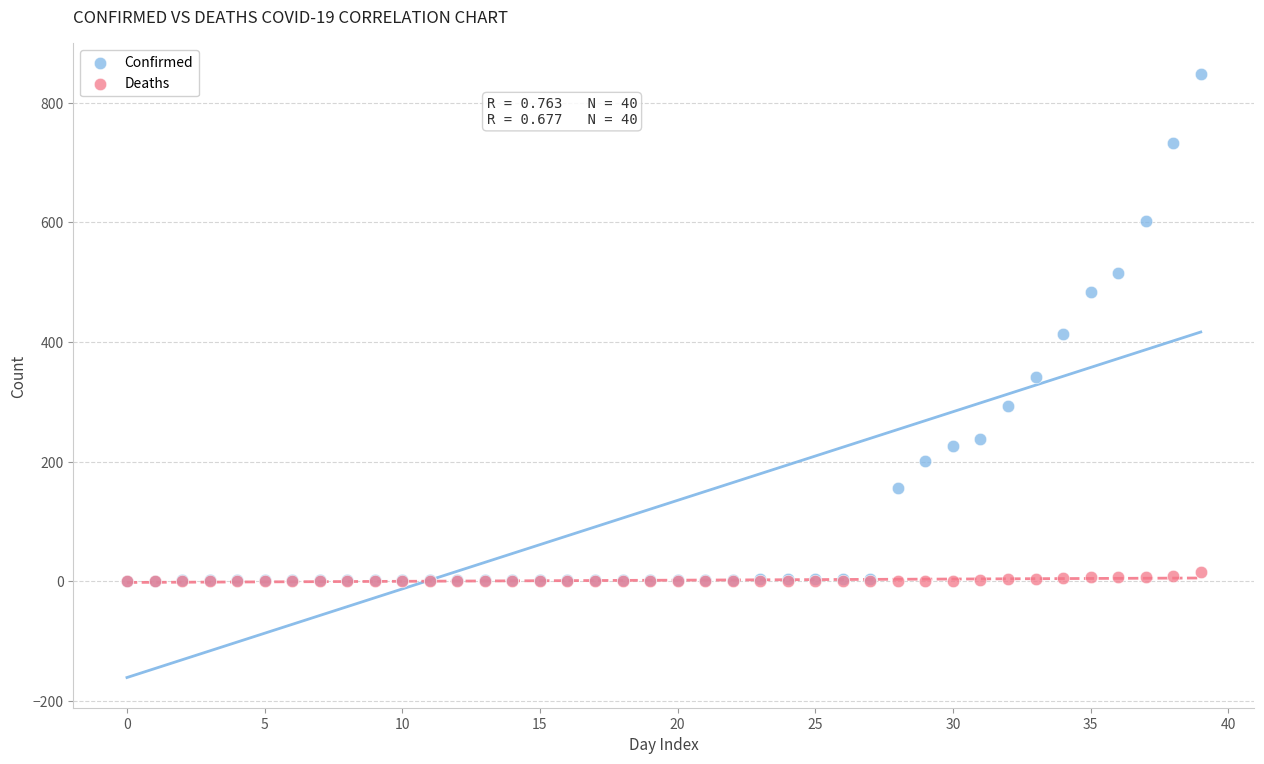

In the Confirmed series, what Y value is closest to 425?

413